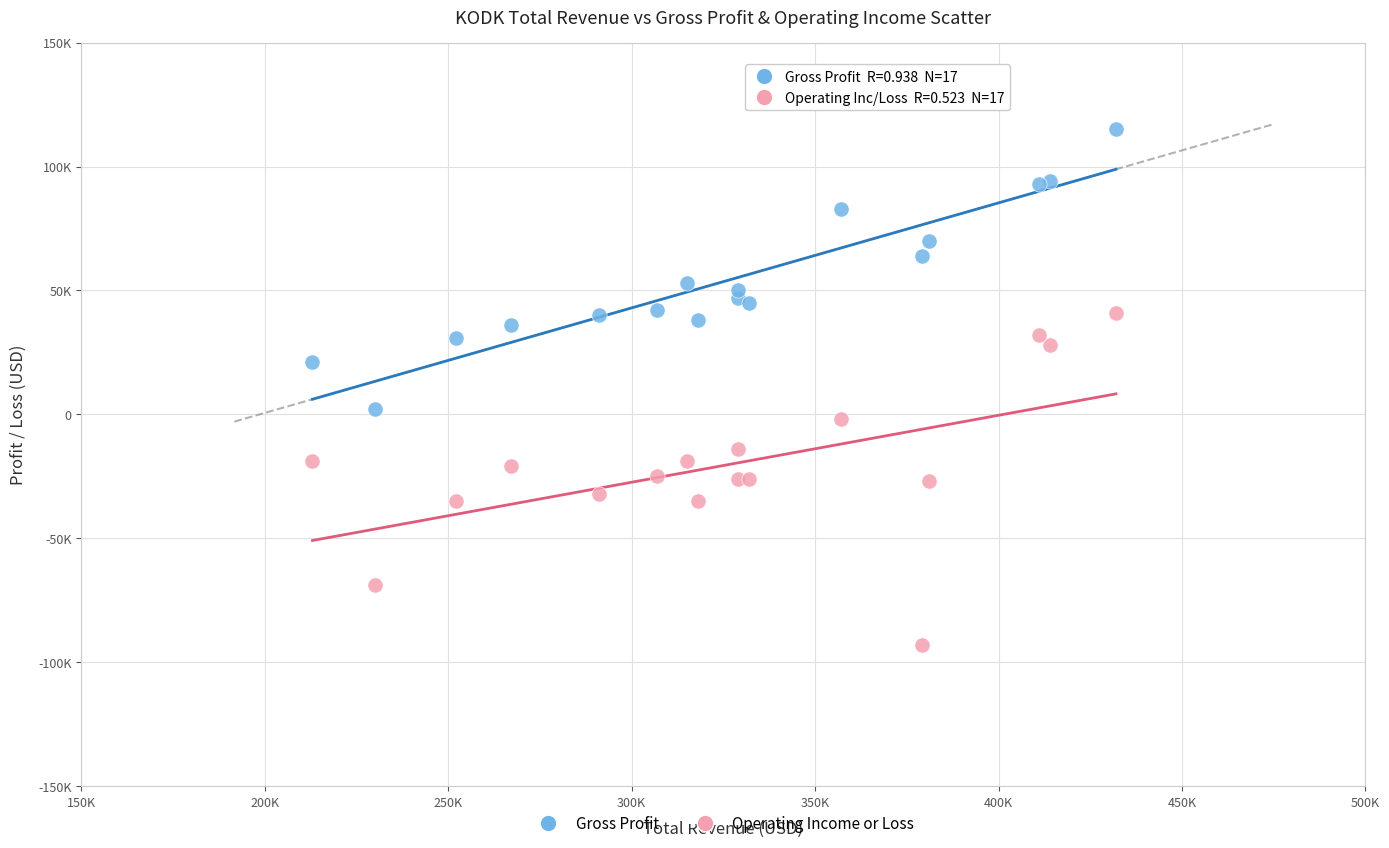

What are all the series names shown in the legend?

Gross Profit, Operating Income or Loss